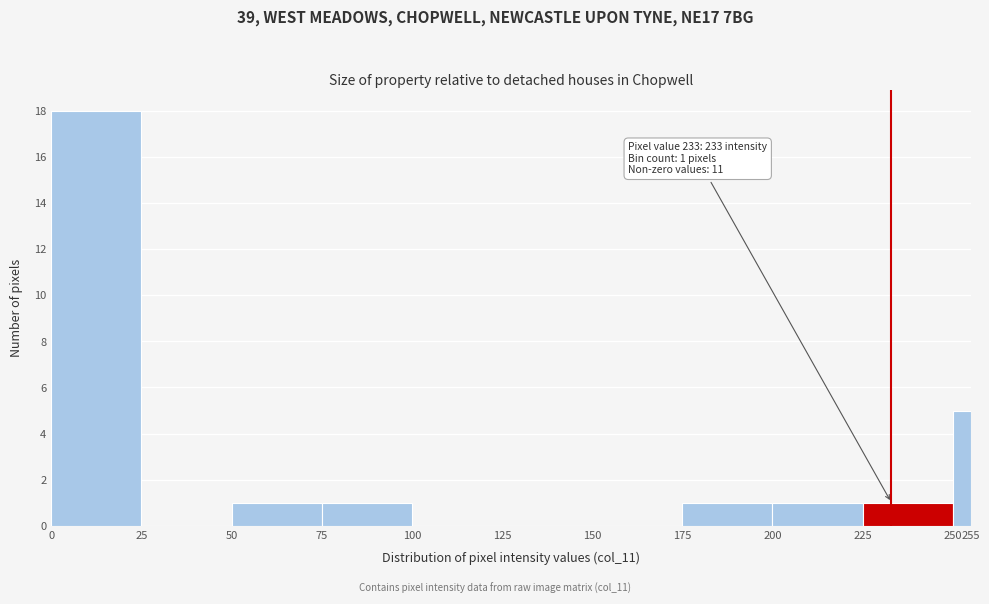

Which range on the x-axis has the tallest bar?

0 to 25